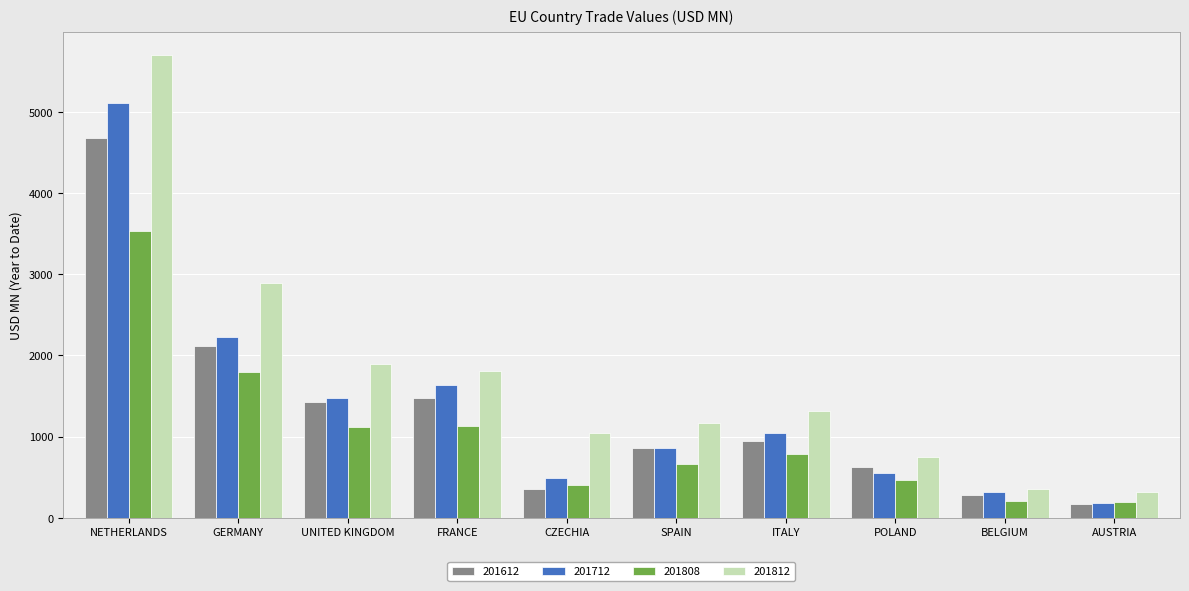

How many data points in 201612 are less than 949?

5